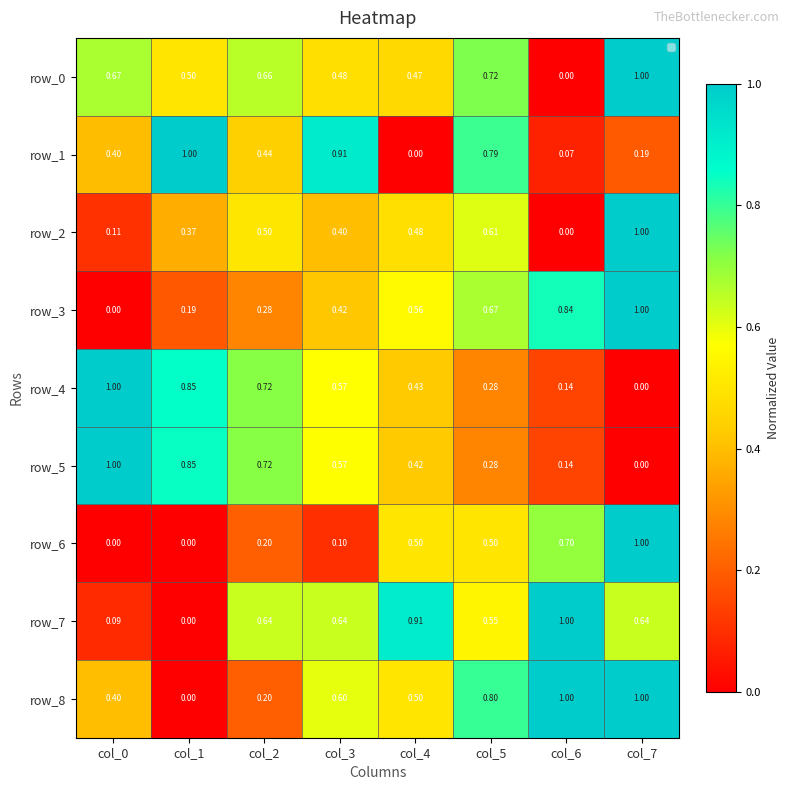

What is the maximum value for row_7?

1.0